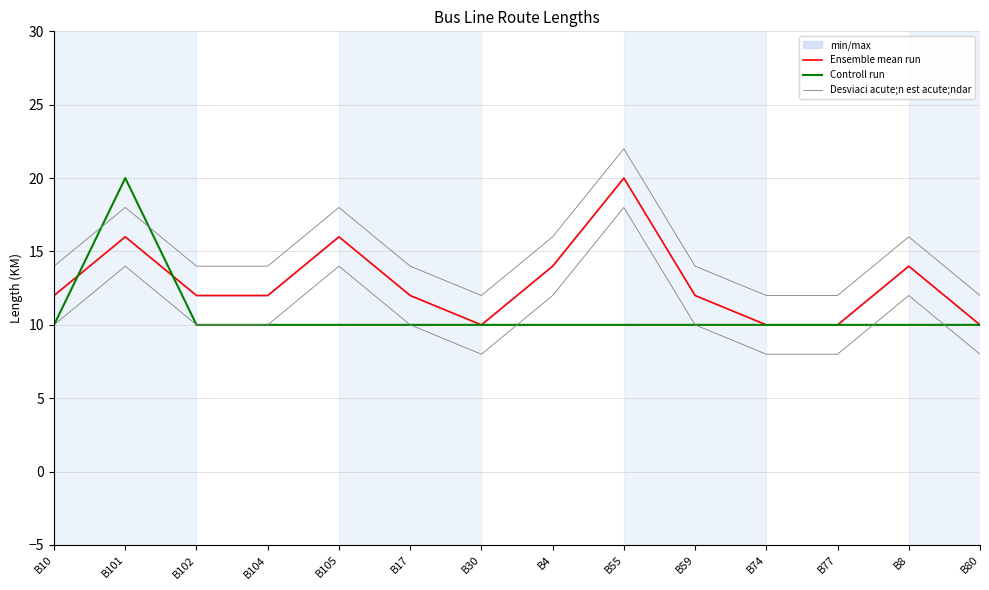

How many lines are shown in the chart?

3